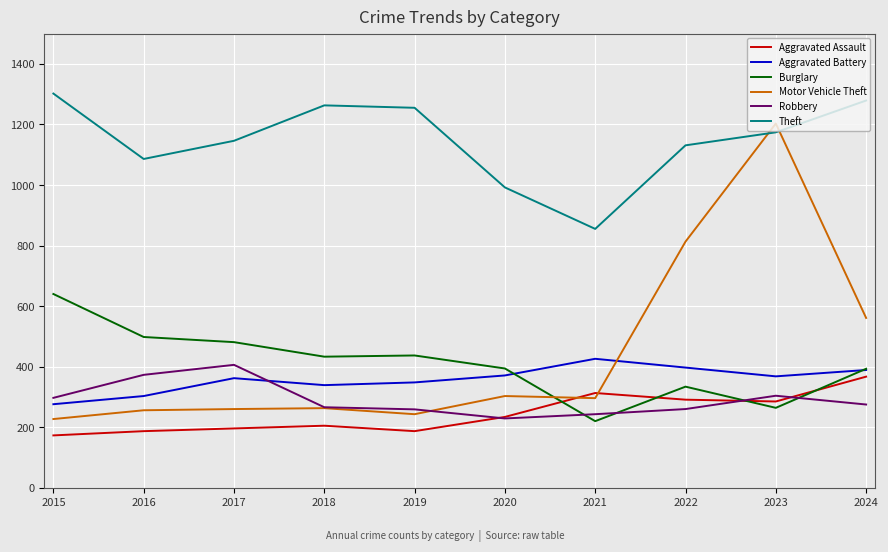

True or false: Motor Vehicle Theft and Aggravated Battery cross at least once.

True